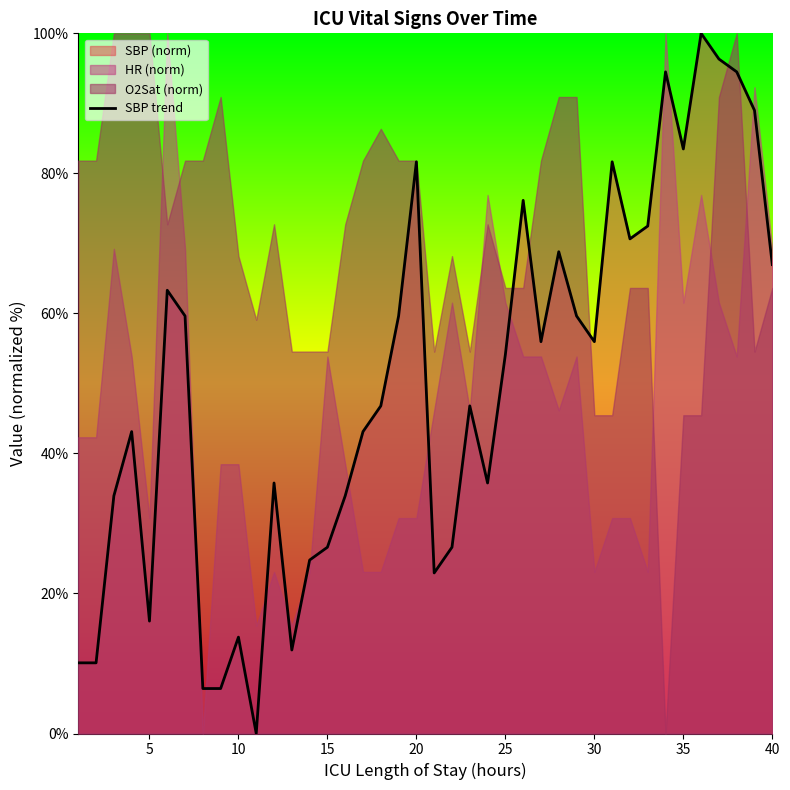

The value of SBP trend at 30 is 56.0. True or false?

True